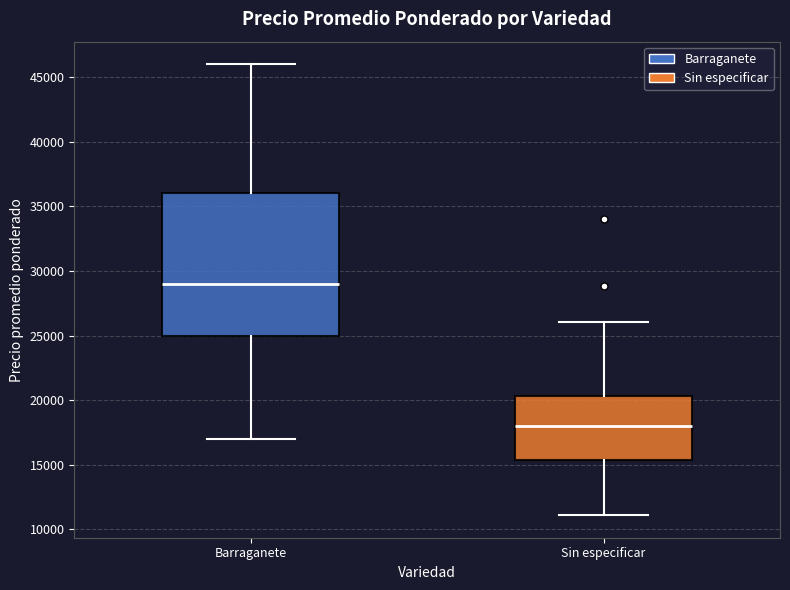

Reading left to right, read every box against the y-axis: the position of its median line, the range the box covers, and the ends of its whiskers. The values are not printed on the chart, so give them approximately, as read against the axis.

Barraganete: median 29000, box 25000 to 36000, whiskers 17000 to 46000
Sin especificar: median 18000, box 15500 to 20500, whiskers 11000 to 26000